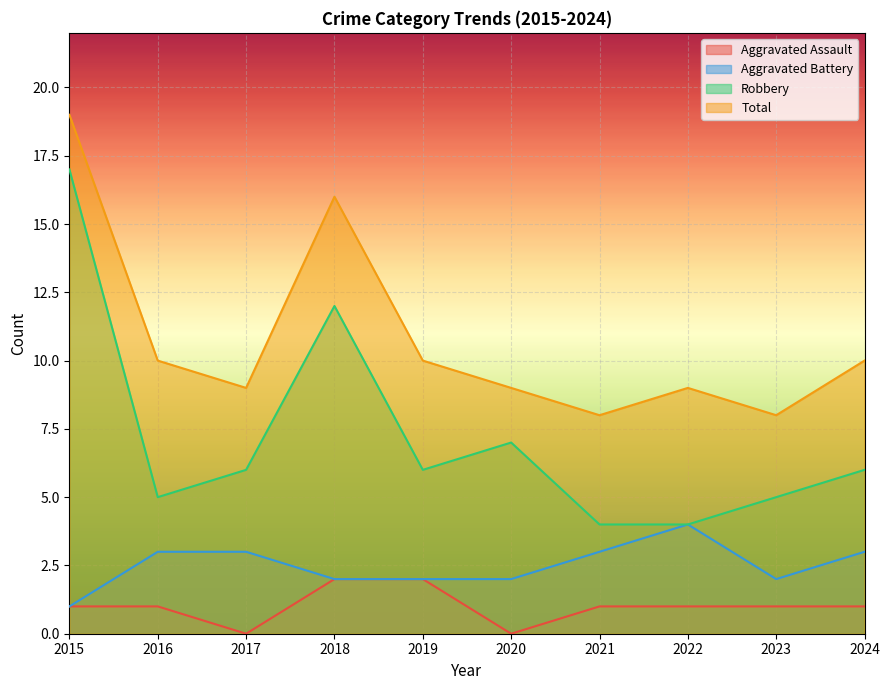

Which series has the largest total across all categories?

Total